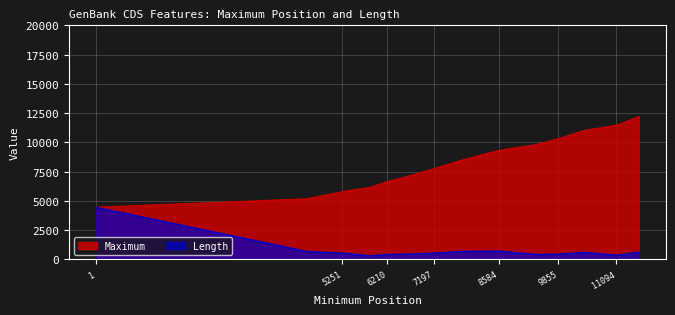

Reading left to right, extract all data points from this chart.

Maximum: 4458	5181	5796	6153	6641	7112	7742	8475	9309	9813	10313	11018	11459	12207
Length: 4458	687	546	321	432	462	546	687	726	432	459	618	366	636